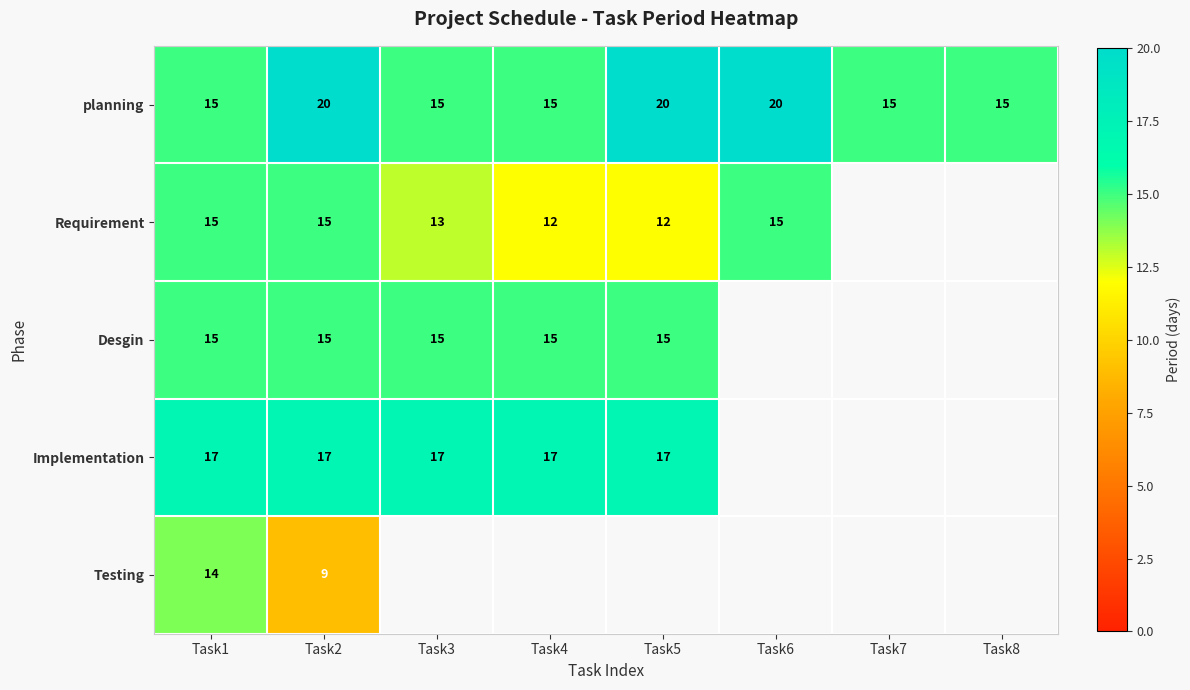

What is the difference between the highest and lowest values at Task6?

5.0